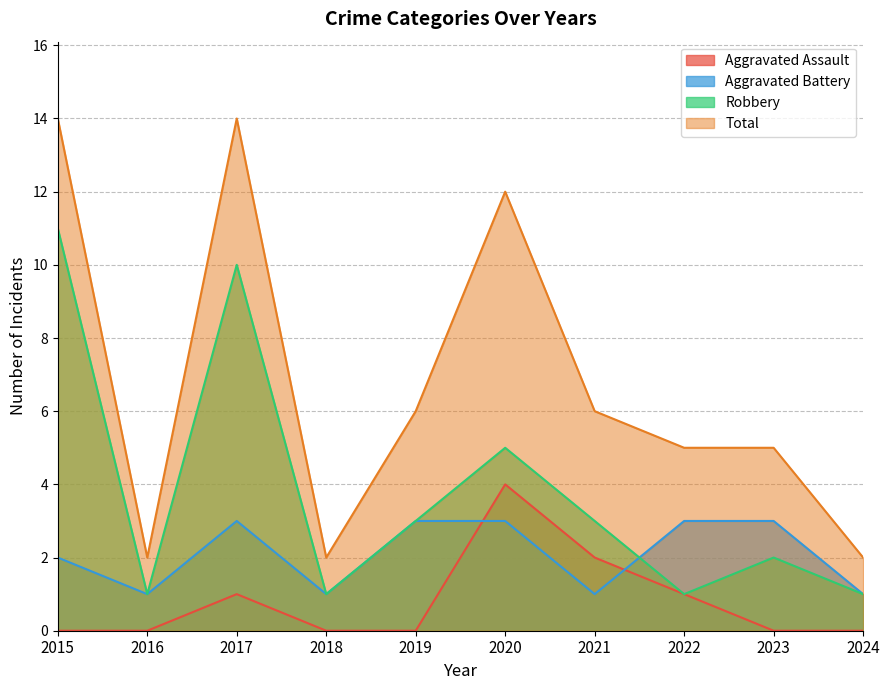

List the series in order of their peak value, lowest first.

Aggravated Battery, Aggravated Assault, Robbery, Total